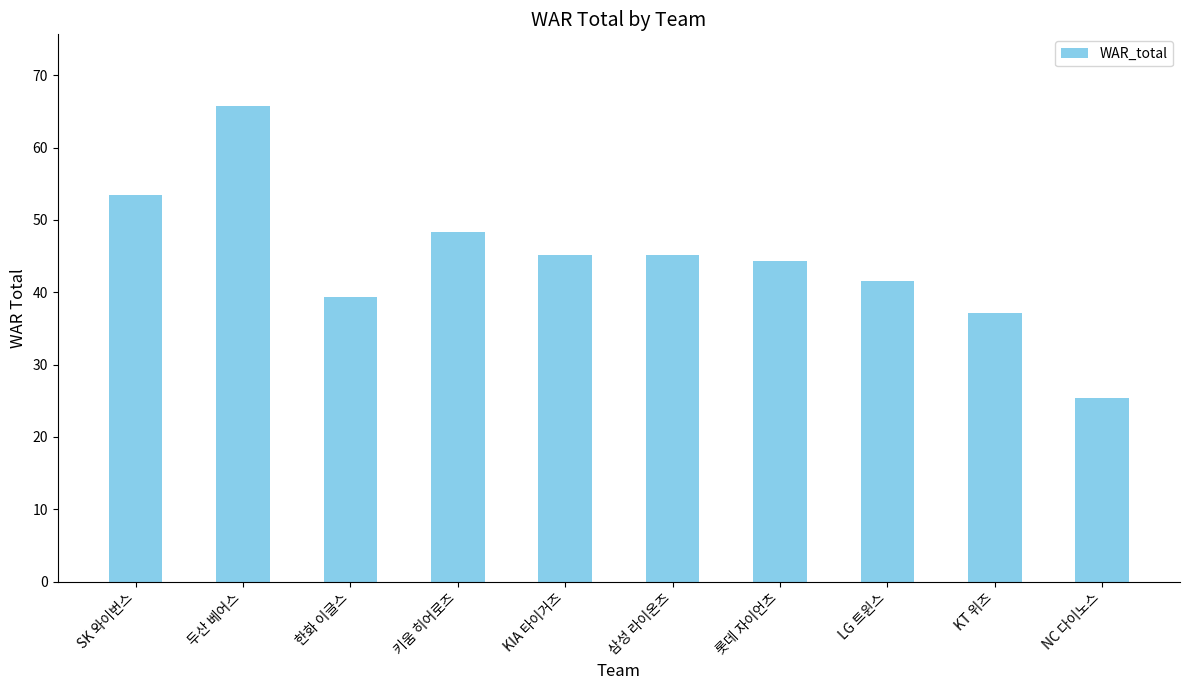

What is the greatest value displayed?

65.8